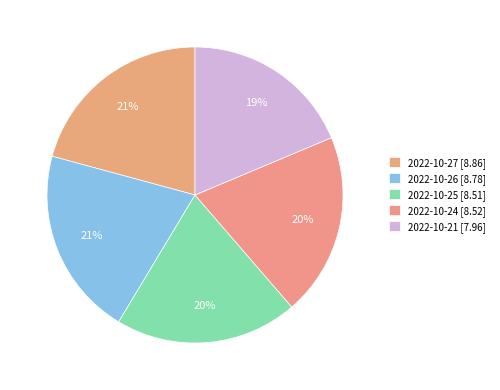

Which slice is the largest?

2022-10-27